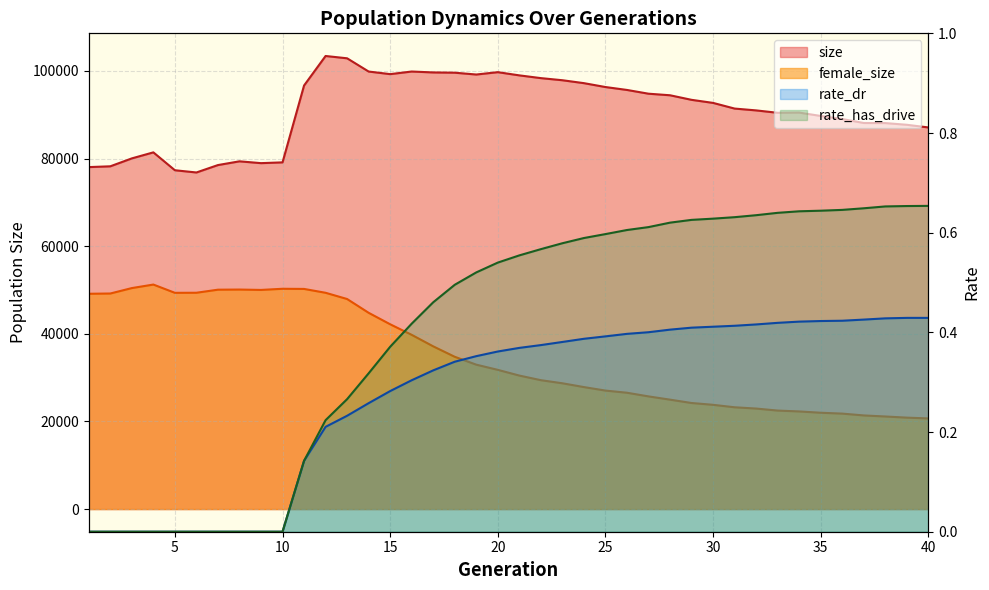

At which category does size reach its first local peak?

4